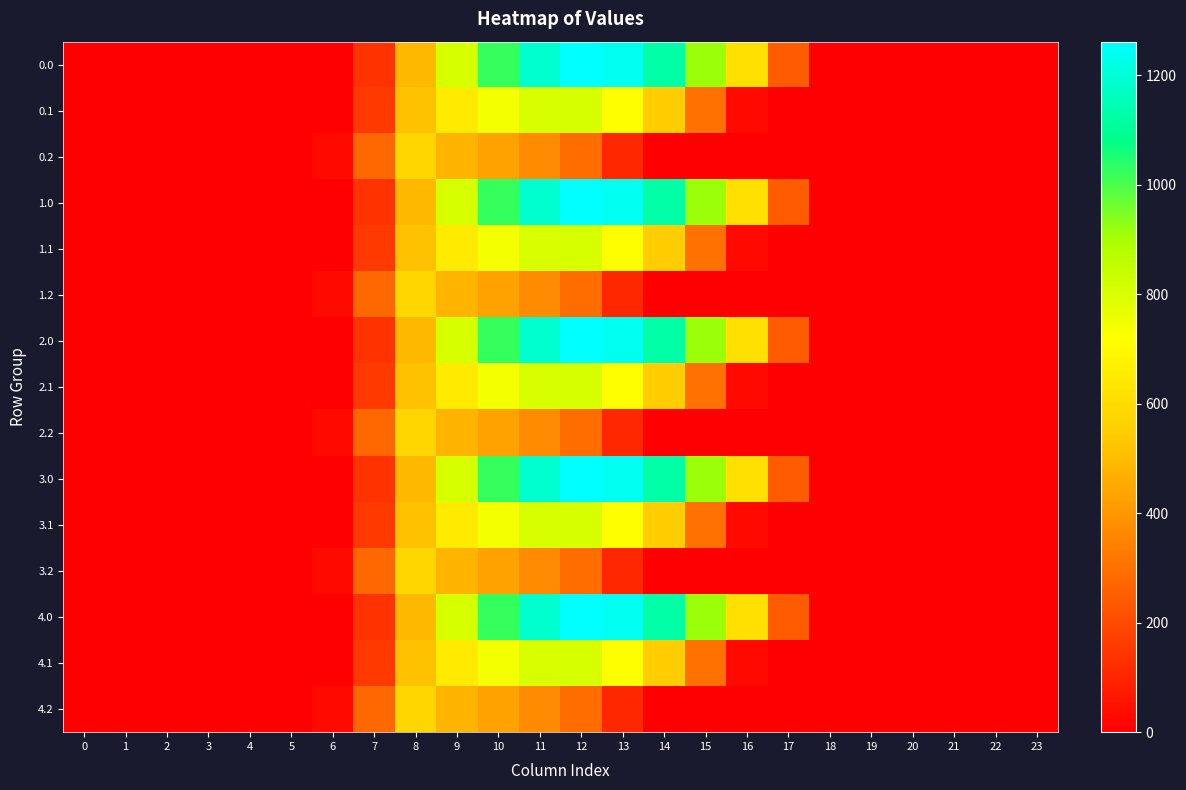

Which category has the highest value across all series?

12